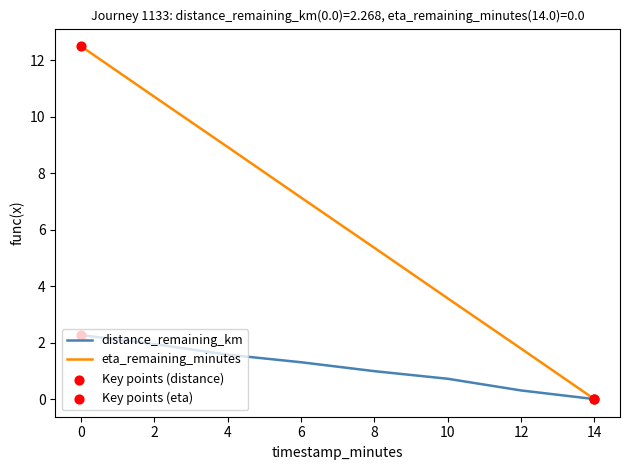

What is the total value across all series at 0?

14.8